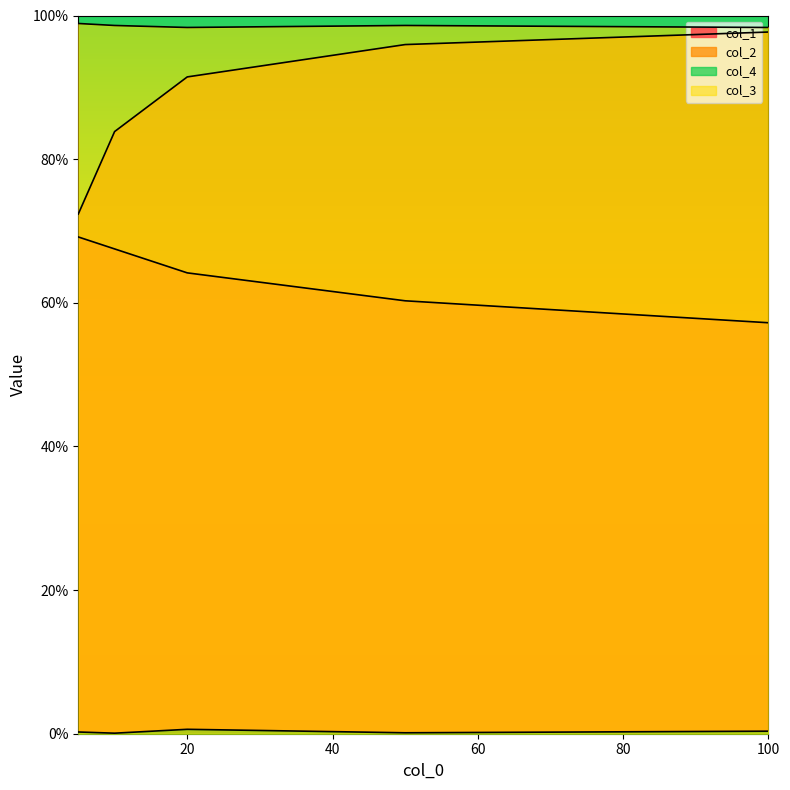

Read the col_2 value at 20.

0.9